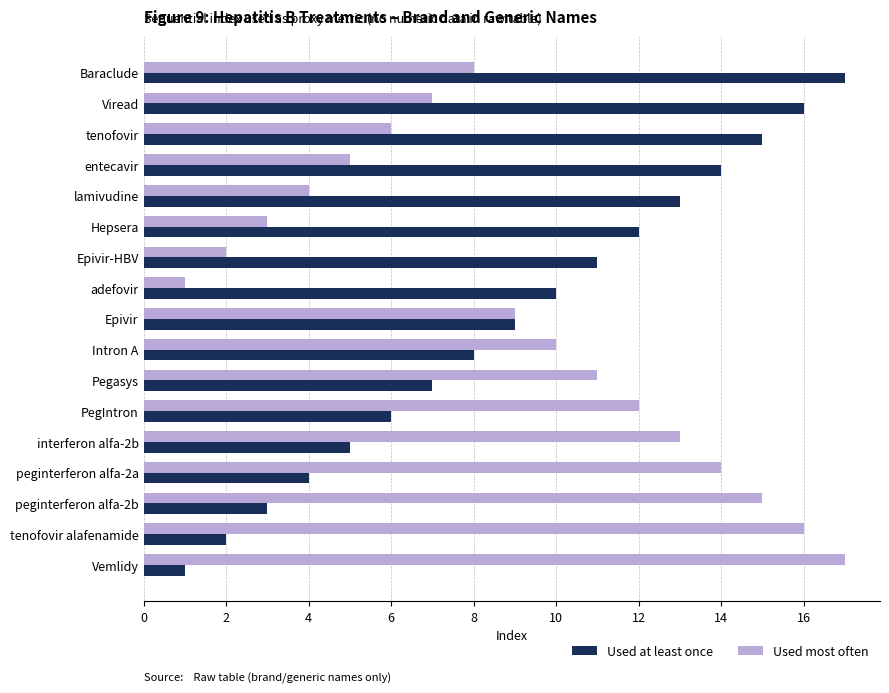

Rank the categories by Used most often value from lowest to highest.

adefovir, Epivir-HBV, Hepsera, lamivudine, entecavir, tenofovir, Viread, Baraclude, Epivir, Intron A, Pegasys, PegIntron, interferon alfa-2b, peginterferon alfa-2a, peginterferon alfa-2b, tenofovir alafenamide, Vemlidy